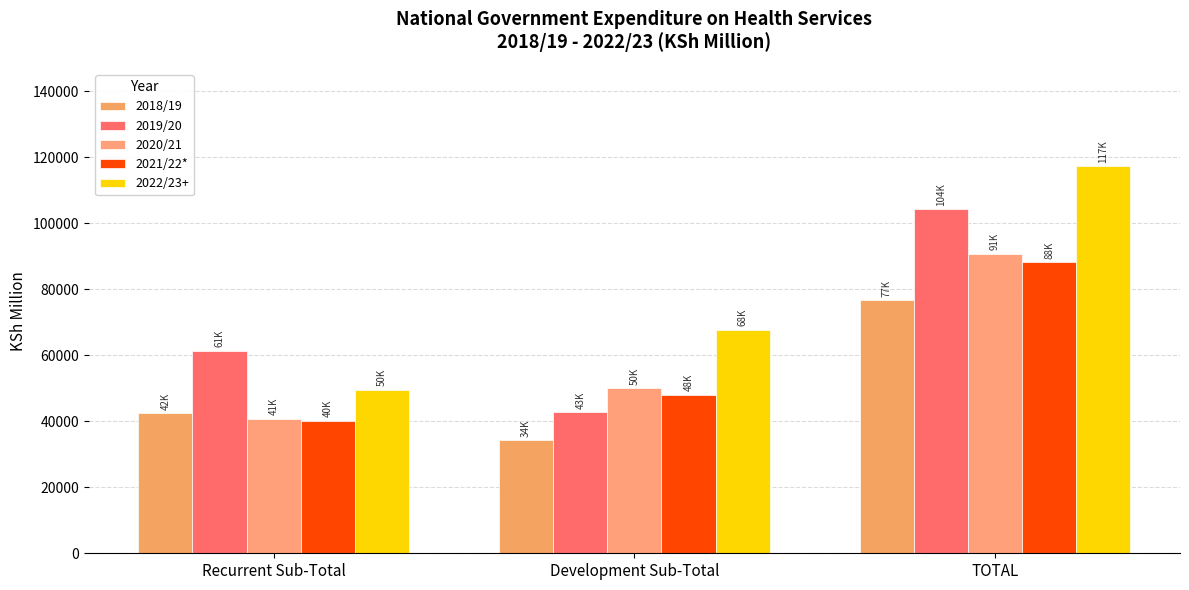

The 2018/19 series shows 53657.7 at Development Sub-Total. True or false?

False